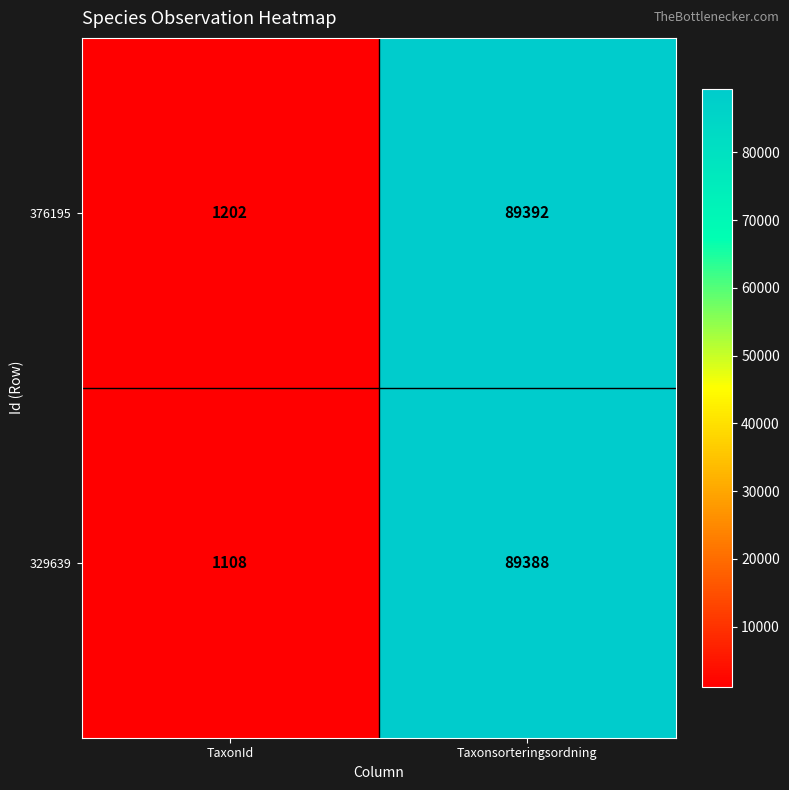

Which category has the highest value across all series?

Taxonsorteringsordning